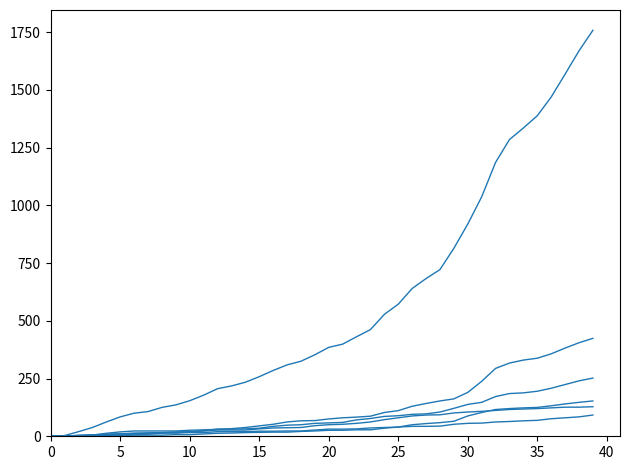

Is this an area chart (filled region under the line)?

No